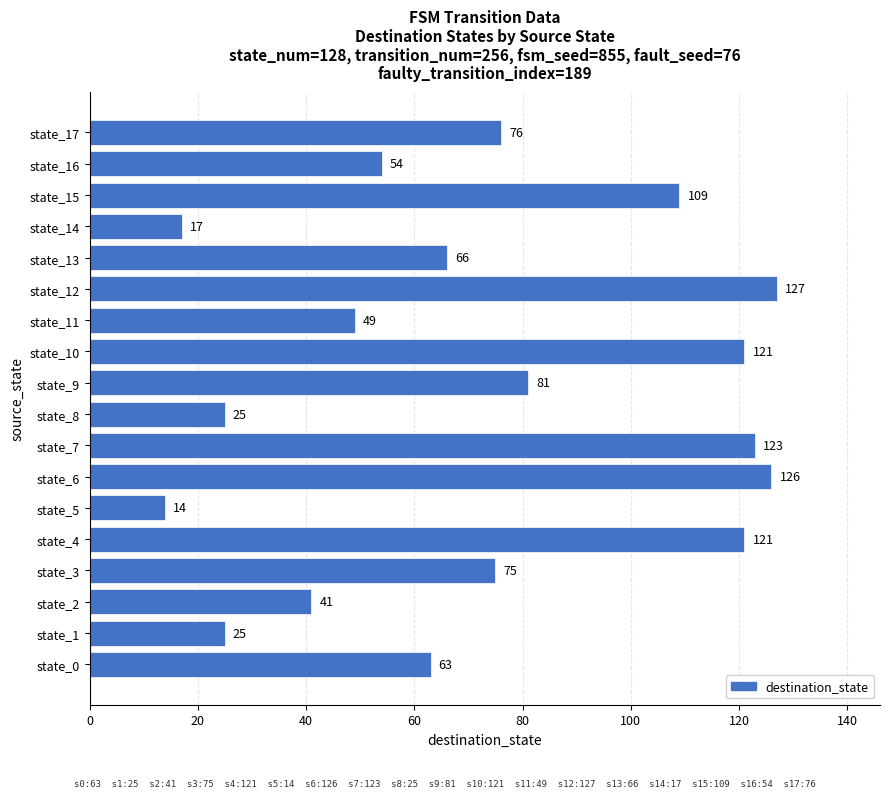

What is the difference between the second highest and second lowest values?

109